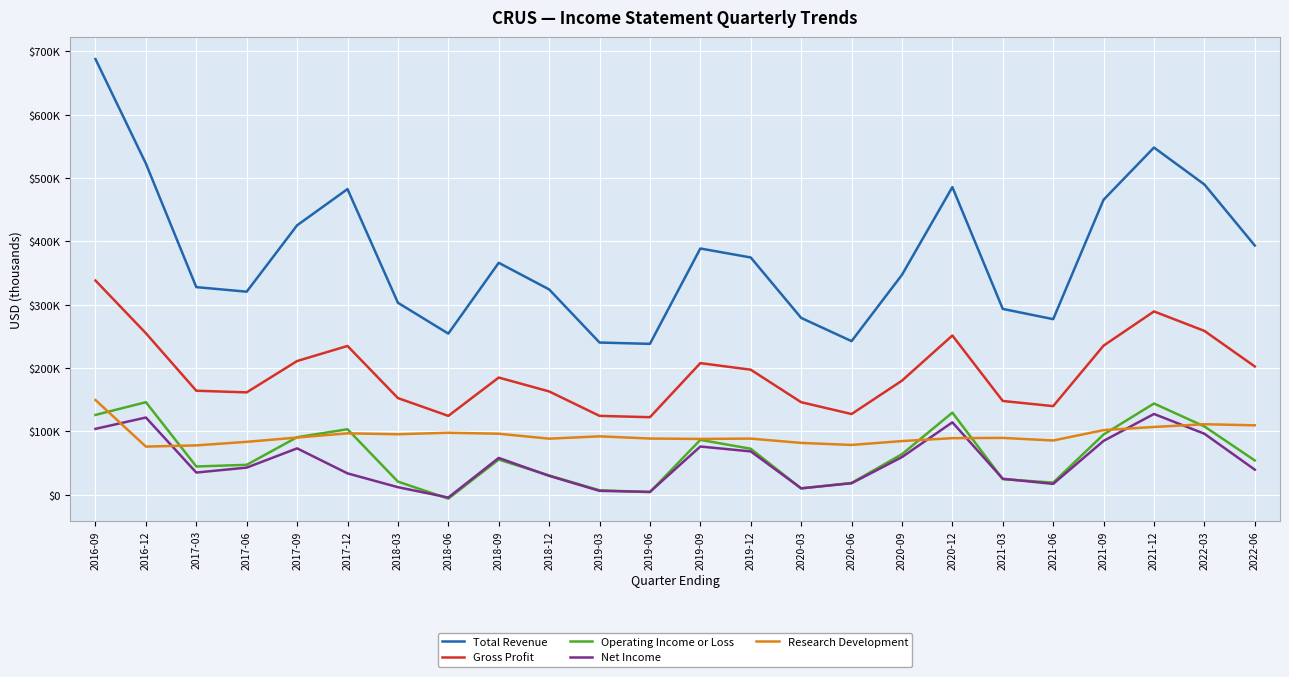

Which series has the widest spread of values?

Total Revenue